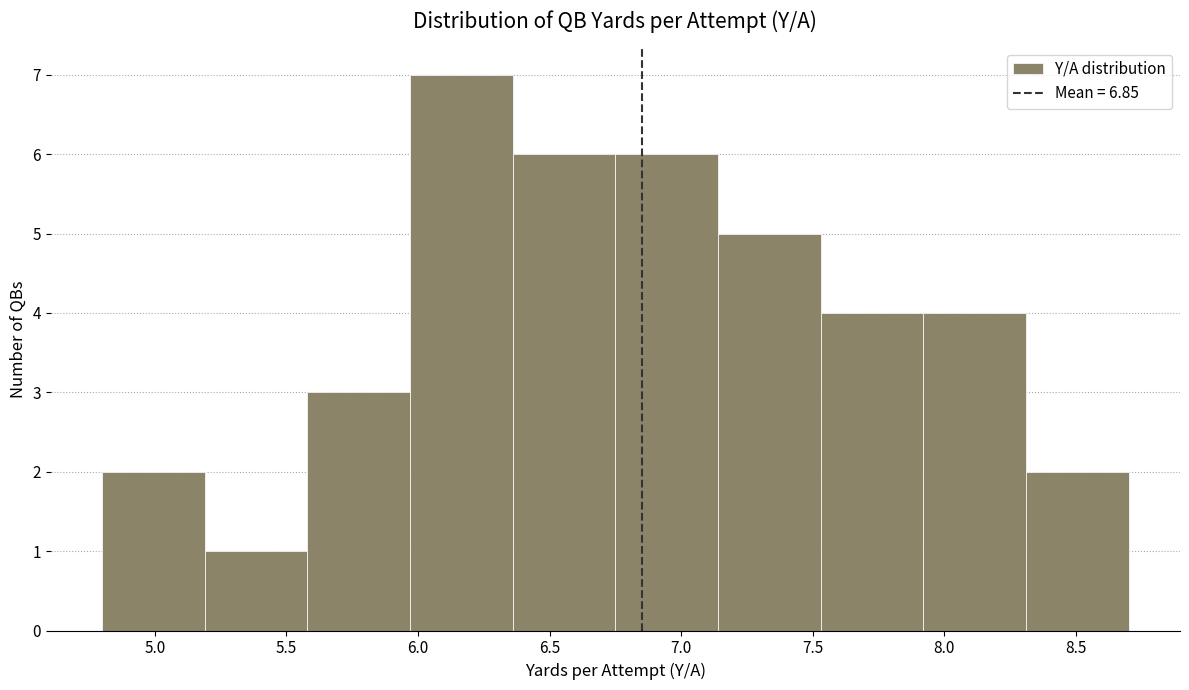

Which range on the x-axis has the tallest bar?

5.97 to 6.36